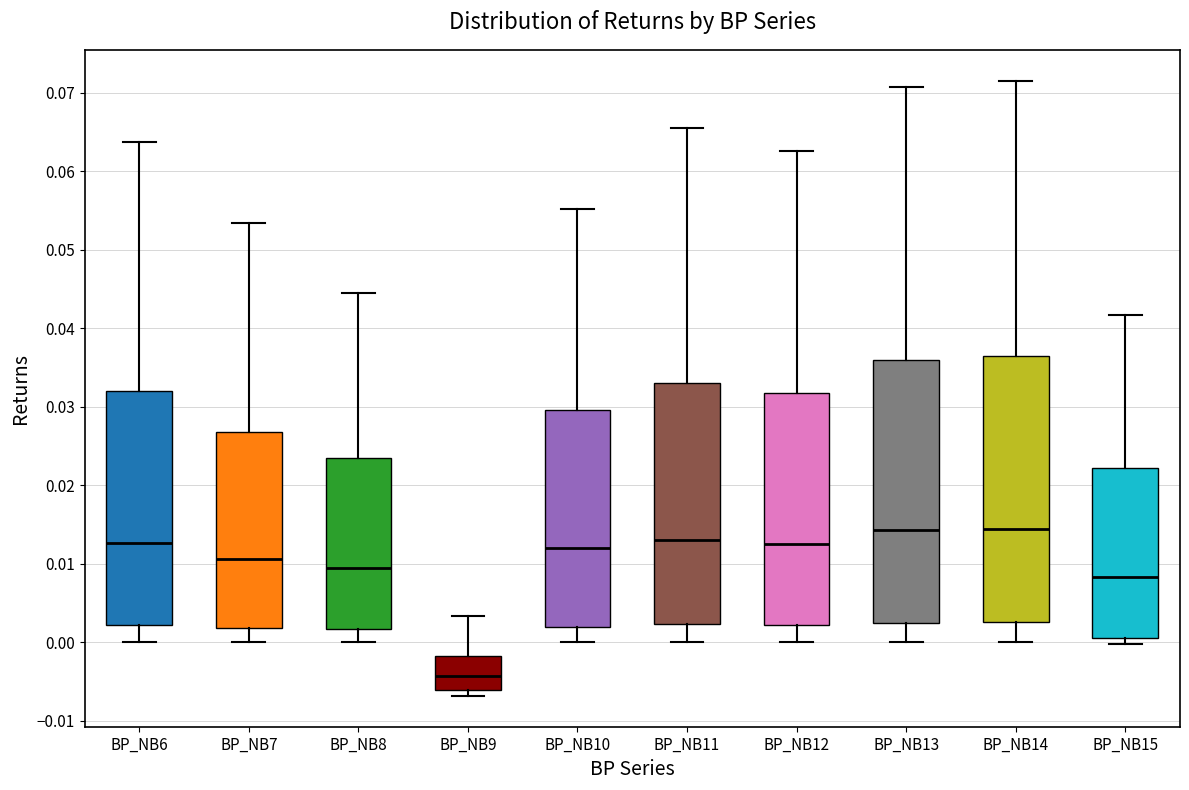

Reading left to right, read every box against the y-axis: the position of its median line, the range the box covers, and the ends of its whiskers. The values are not printed on the chart, so give them approximately, as read against the axis.

BP_NB6: median 0.013, box 0.002 to 0.032, whiskers 0.000 to 0.064
BP_NB7: median 0.011, box 0.002 to 0.027, whiskers 0.000 to 0.053
BP_NB8: median 0.009, box 0.002 to 0.023, whiskers 0.000 to 0.044
BP_NB9: median -0.004, box -0.006 to -0.002, whiskers -0.007 to 0.003
BP_NB10: median 0.012, box 0.002 to 0.030, whiskers 0.000 to 0.055
BP_NB11: median 0.013, box 0.002 to 0.033, whiskers 0.000 to 0.066
BP_NB12: median 0.013, box 0.002 to 0.032, whiskers 0.000 to 0.063
BP_NB13: median 0.014, box 0.002 to 0.036, whiskers 0.000 to 0.071
BP_NB14: median 0.014, box 0.003 to 0.036, whiskers 0.000 to 0.072
BP_NB15: median 0.008, box 0.001 to 0.022, whiskers 0.000 to 0.042